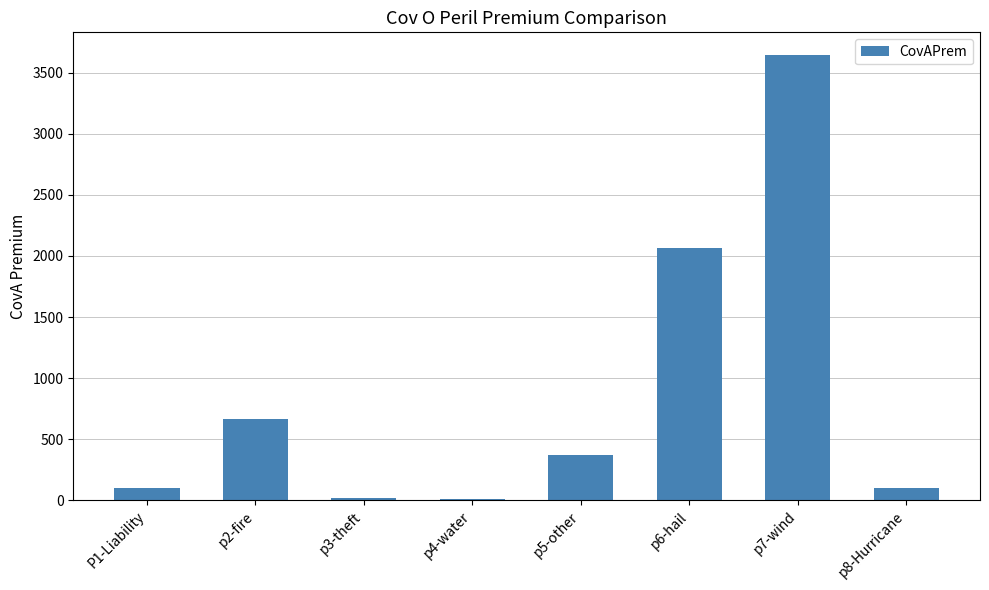

What is the maximum value shown in the chart?

3649.6